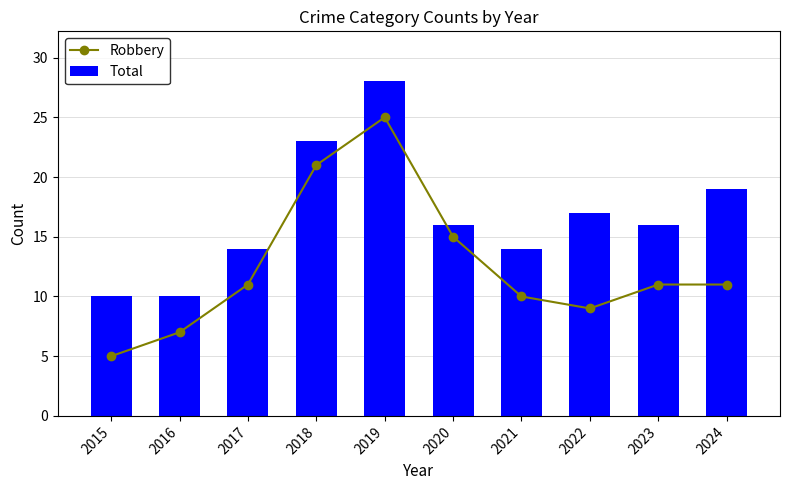

Where is Total nearest to the value 19?

2024